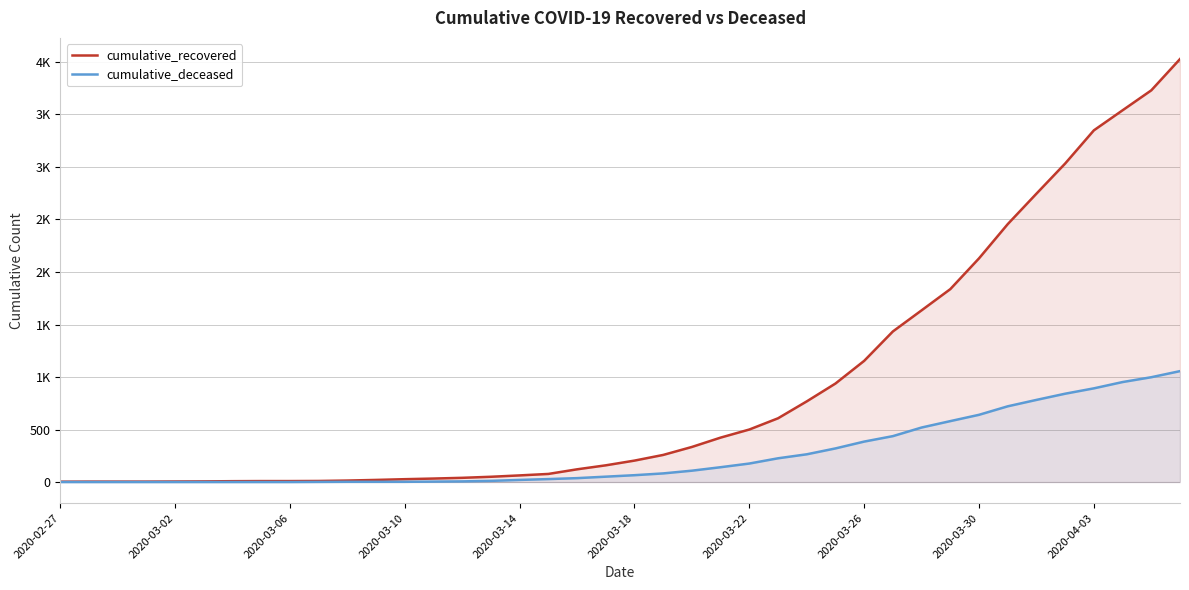

Does the chart have visible grid lines?

Yes